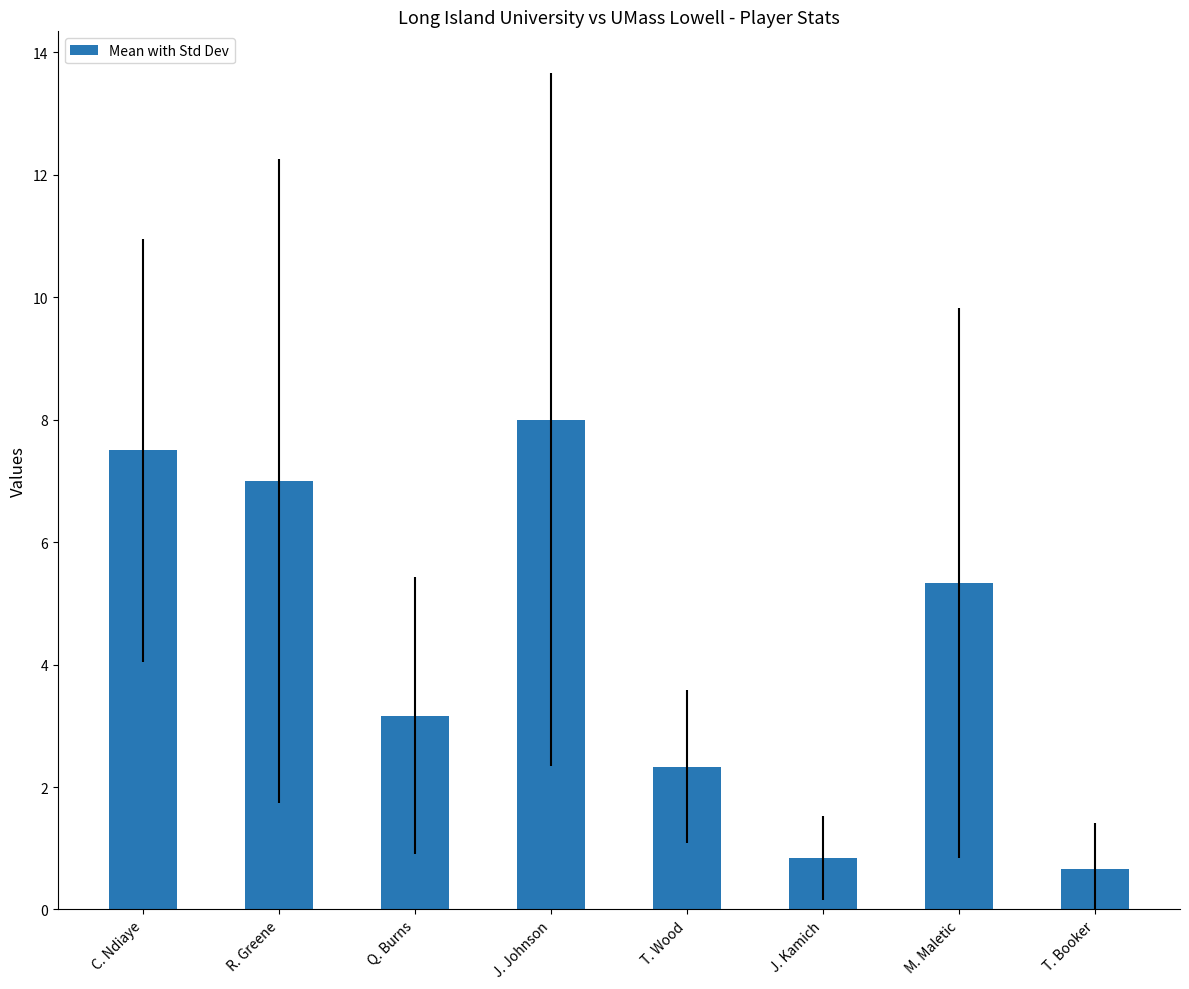

List the labels in order of value, smallest first.

T. Booker, J. Kamich, T. Wood, Q. Burns, M. Maletic, R. Greene, C. Ndiaye, J. Johnson